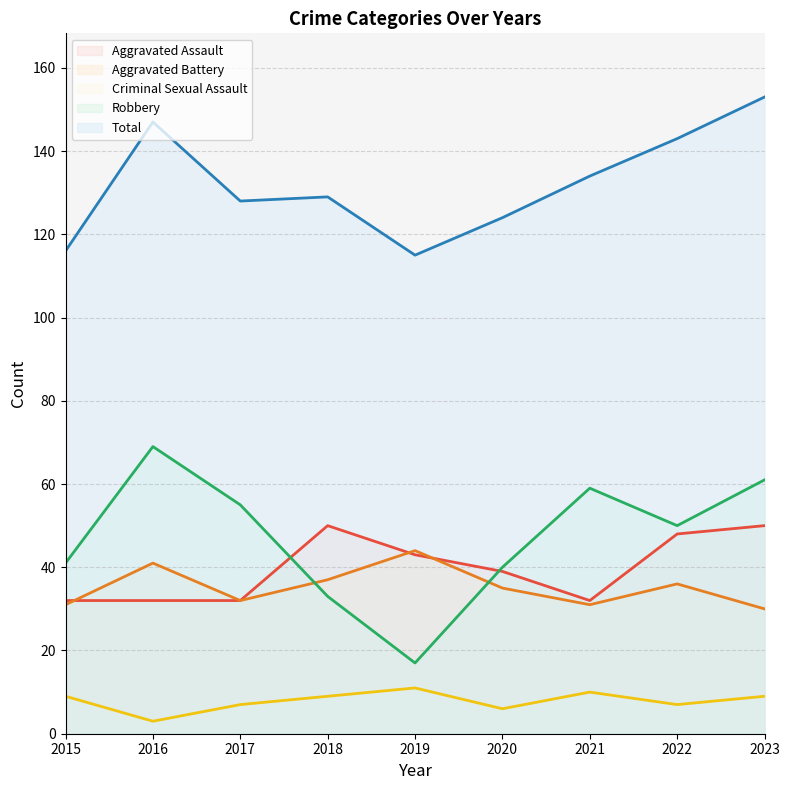

At which category does Criminal Sexual Assault reach its first local valley?

2016